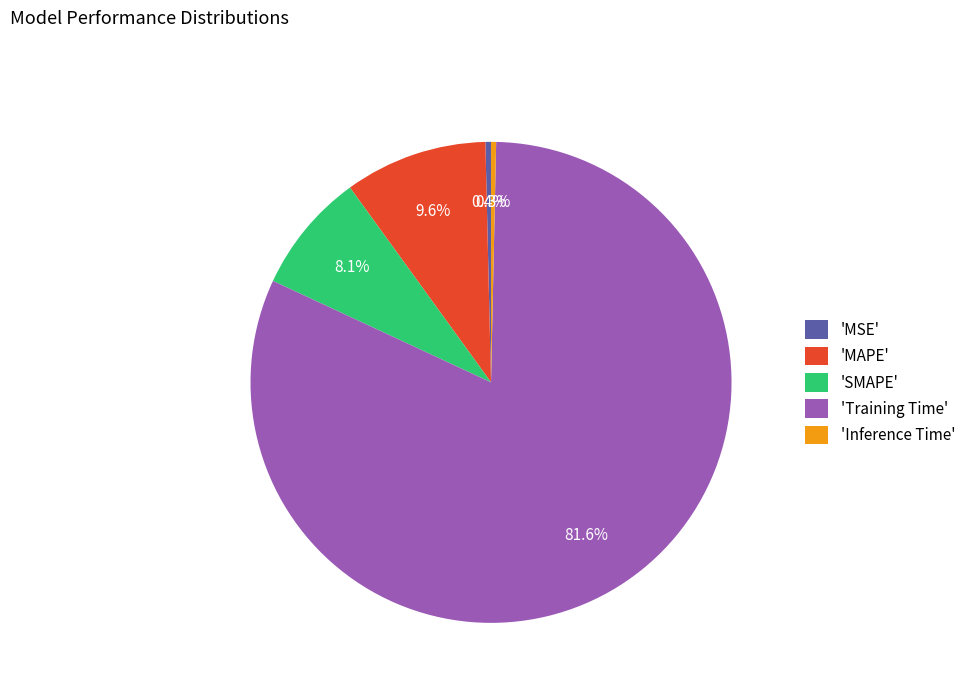

Between 'SMAPE' and 'Training Time', which is larger?

'Training Time'